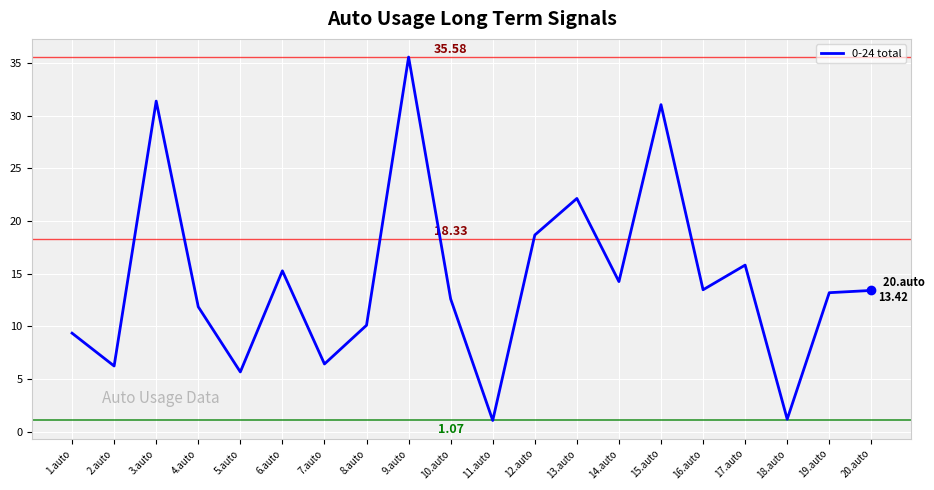

What is the difference between the maximum and minimum values?

34.5